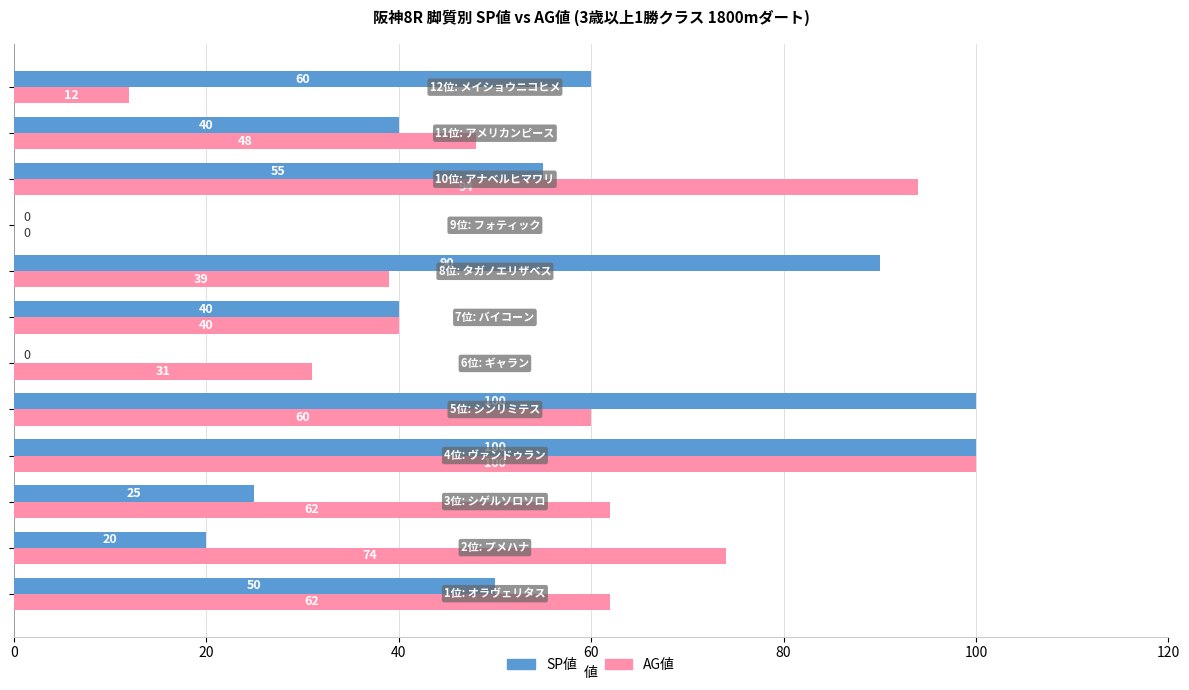

What is the sum of all SP値 values?

580